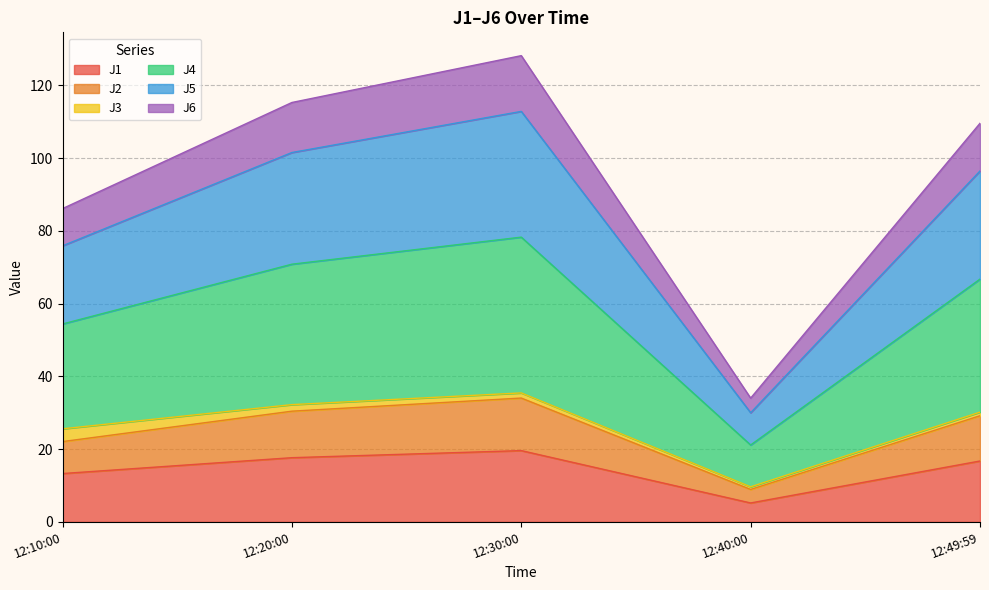

What is the highest value of the J1 series?

19.6